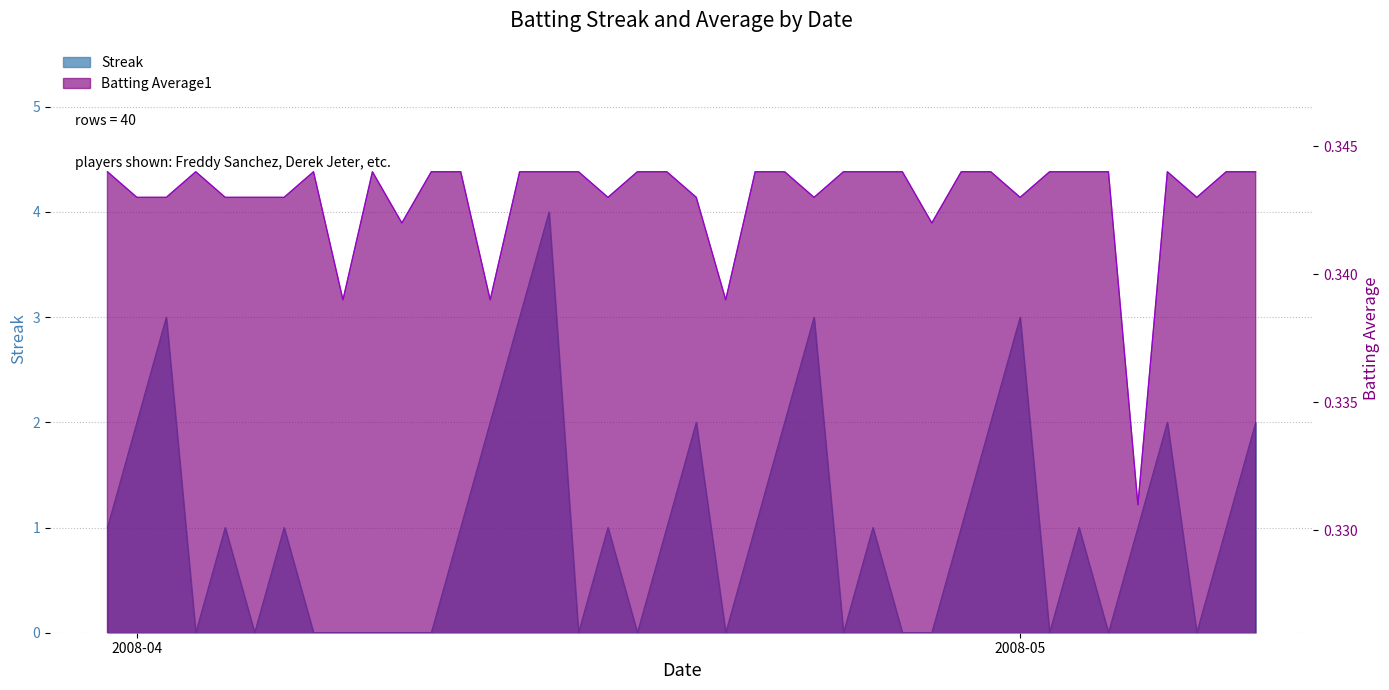

At how many categories does at least one series exceed 1?

12